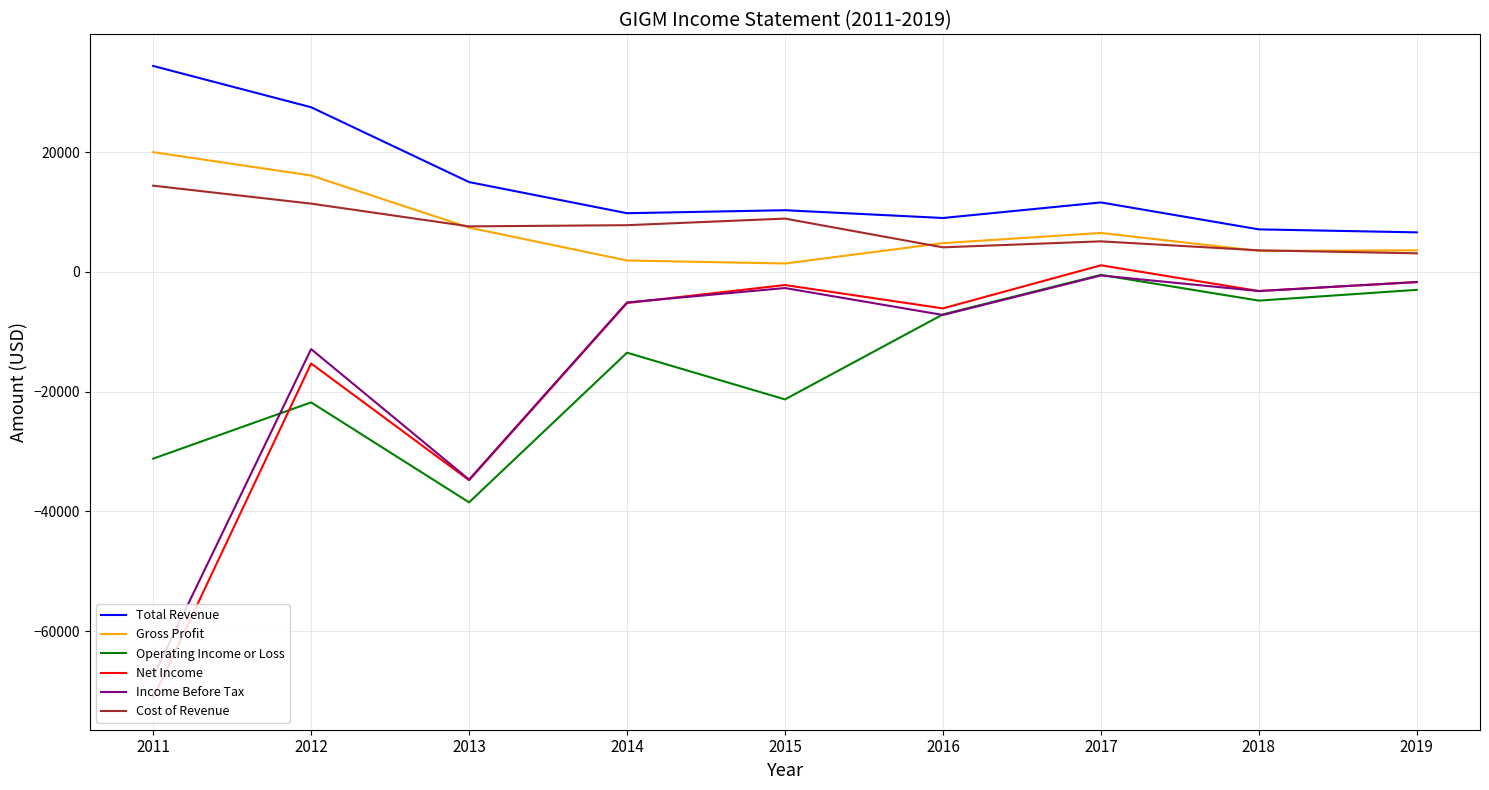

Which label corresponds to the largest value in the chart?

2011